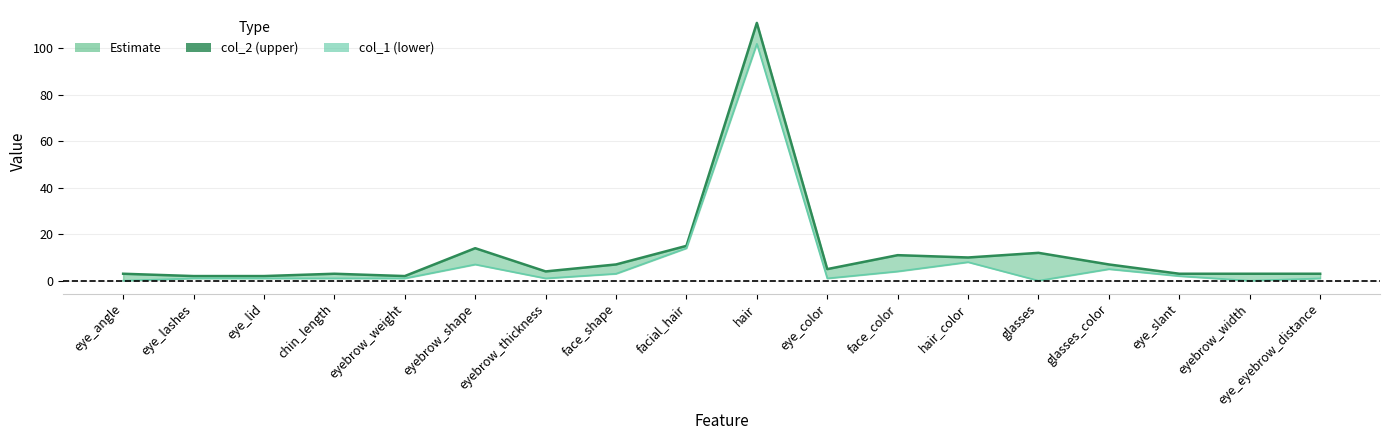

The value of col_1 (lower) at eye_lid is 2. True or false?

False